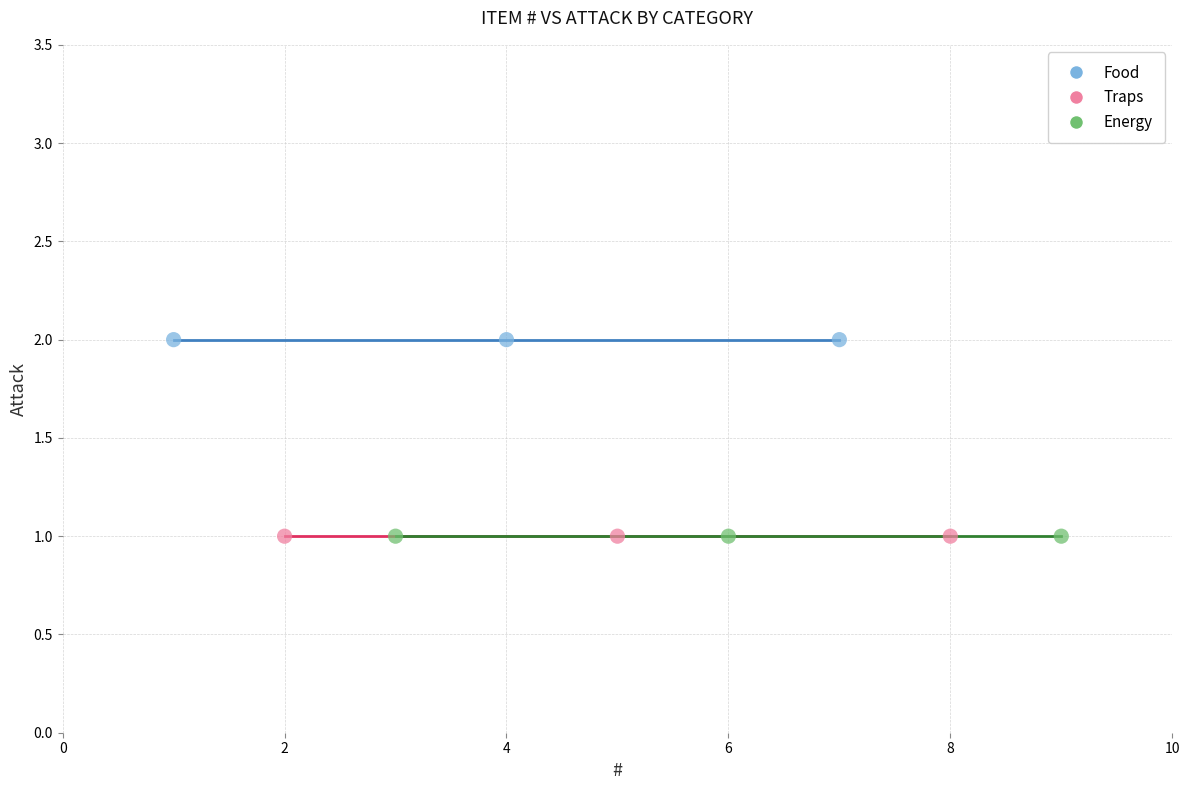

Which series reaches the maximum Y coordinate?

Food